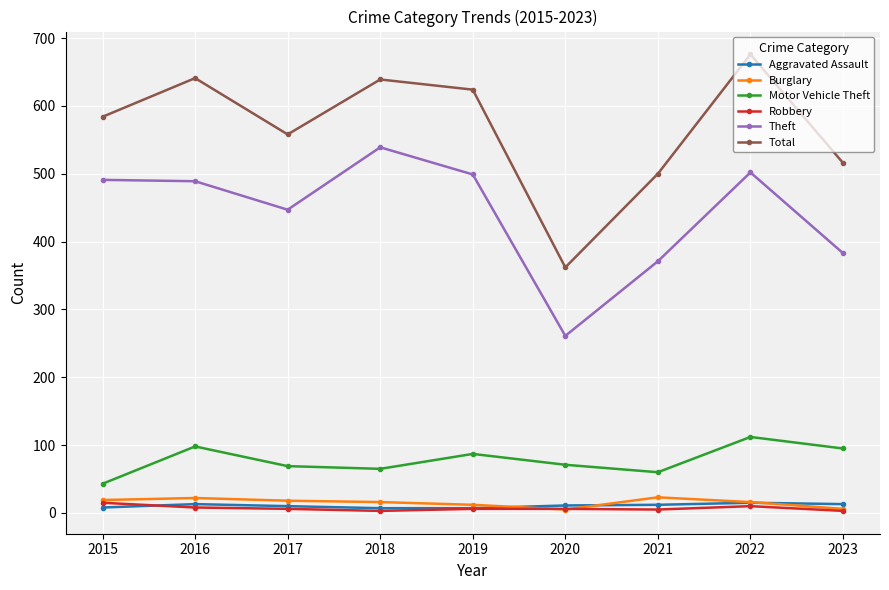

At which label does Theft first exceed 489?

2015